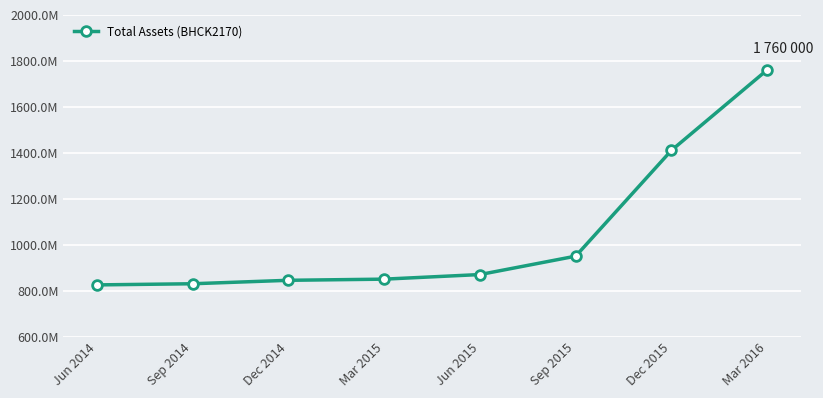

Which has a higher value, Mar 2015 or Sep 2014?

Mar 2015